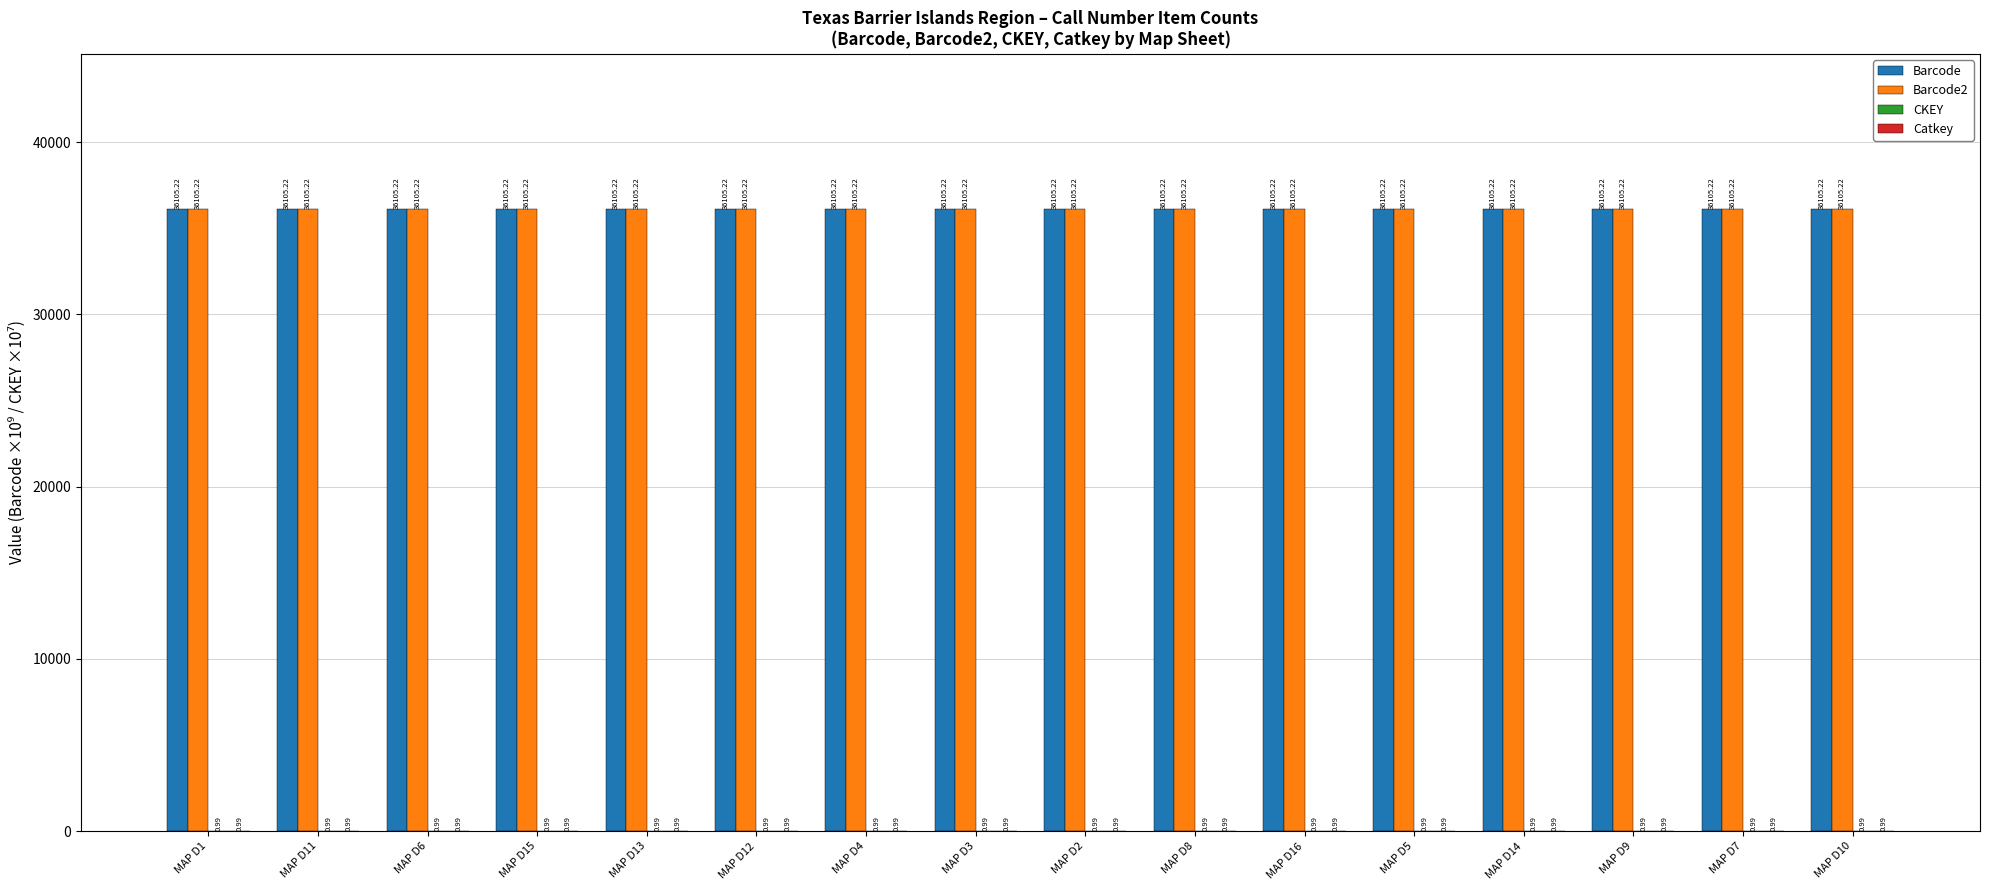

What is the sum of all Barcode2 values?

577683.5